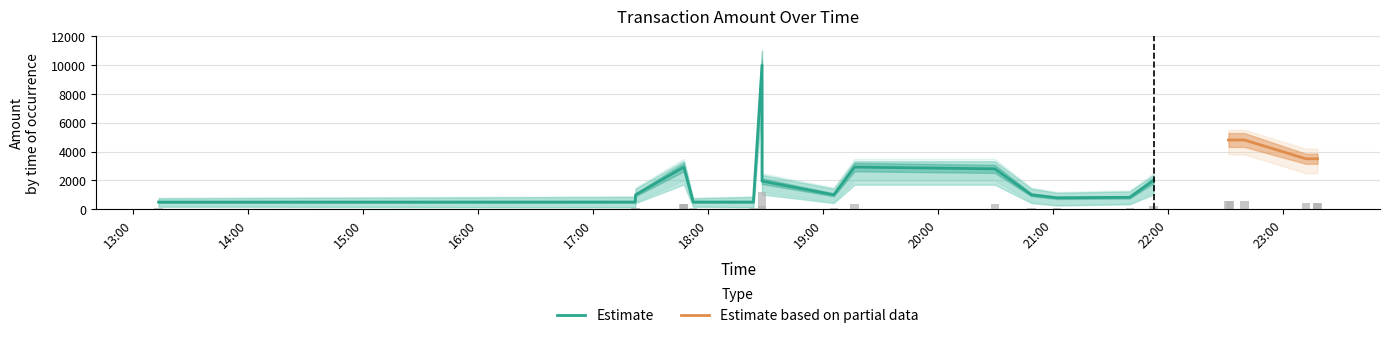

What is the maximum value for Estimate based on partial data?

4800